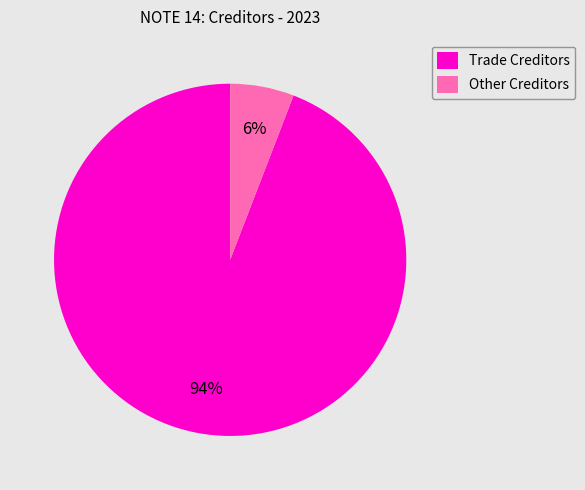

Which has a higher value, Other Creditors or Trade Creditors?

Trade Creditors